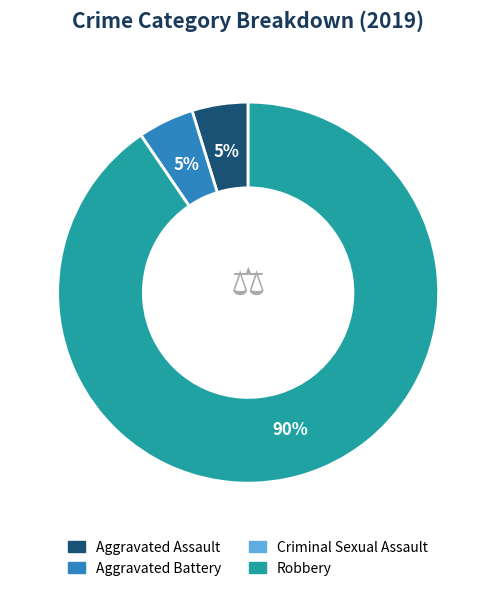

Which has a higher value, Robbery or Aggravated Battery?

Robbery